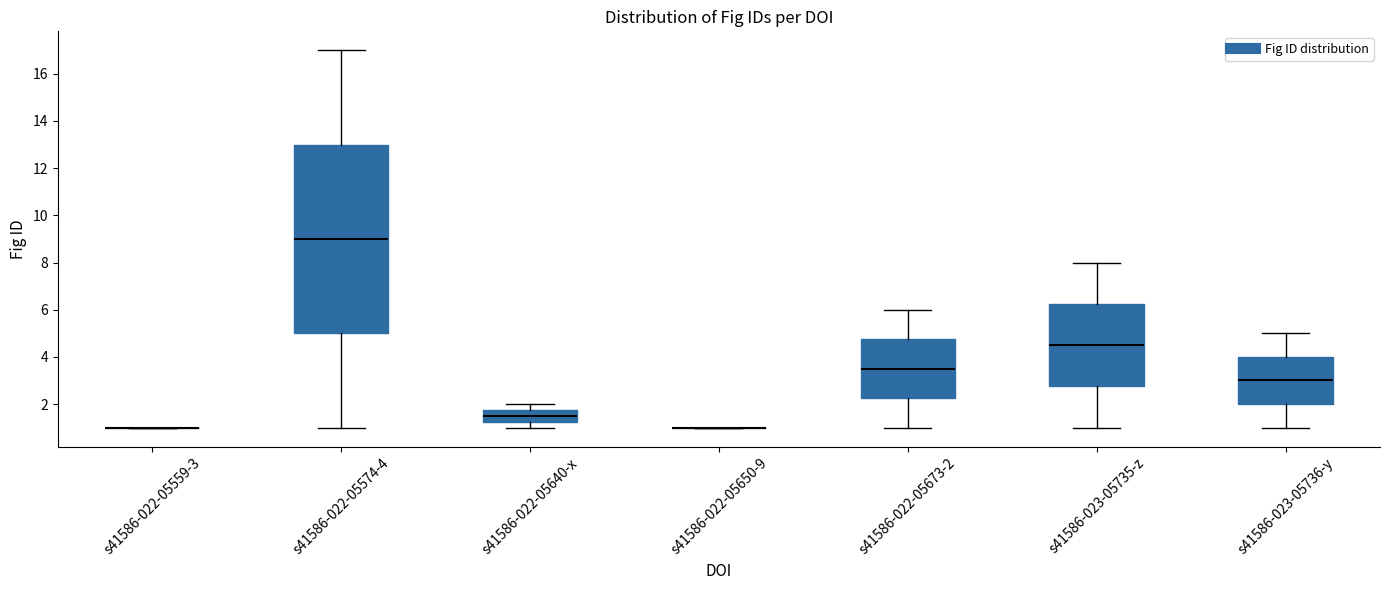

Where does the upper whisker of the box for s41586-023-05735-z end on the y-axis? The values are not printed on the chart, so give them approximately, as read against the axis.

8.0